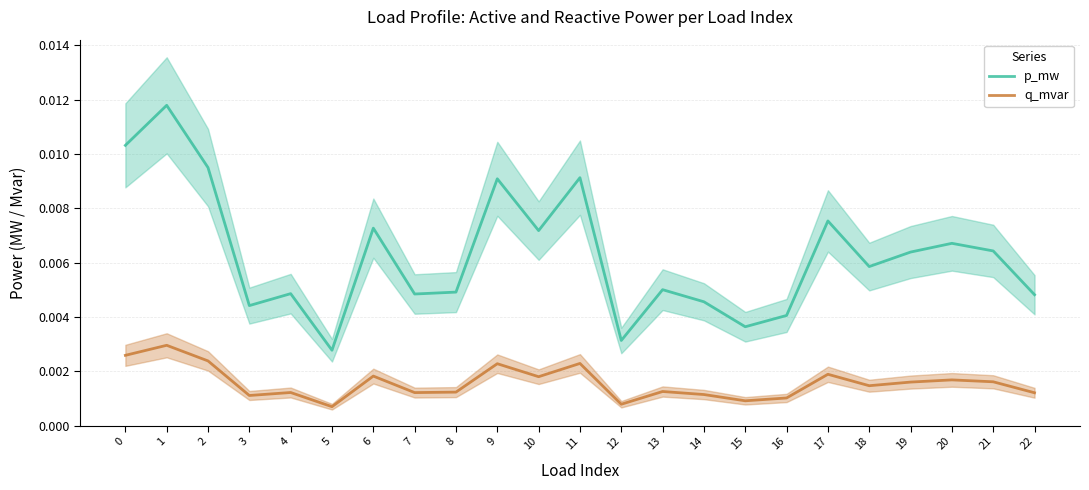

True or false: q_mvar and p_mw cross at least once.

False